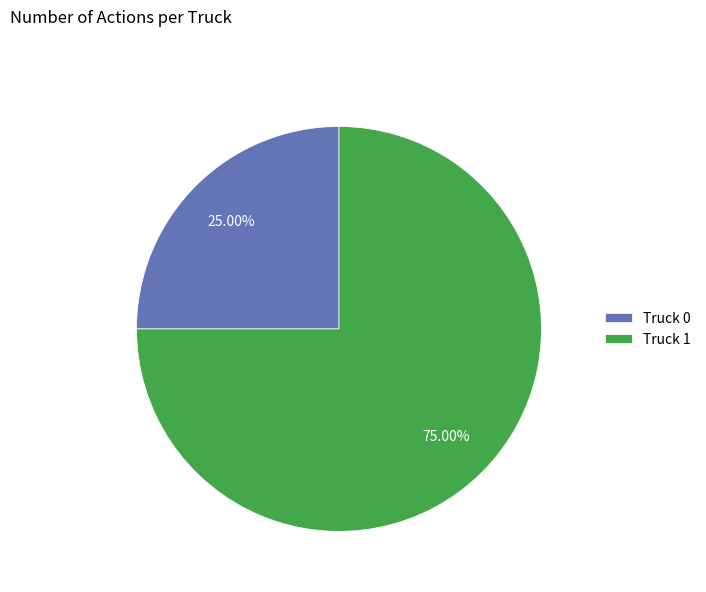

To the nearest percent, what is the difference between the largest and smallest slice percentages?

50%